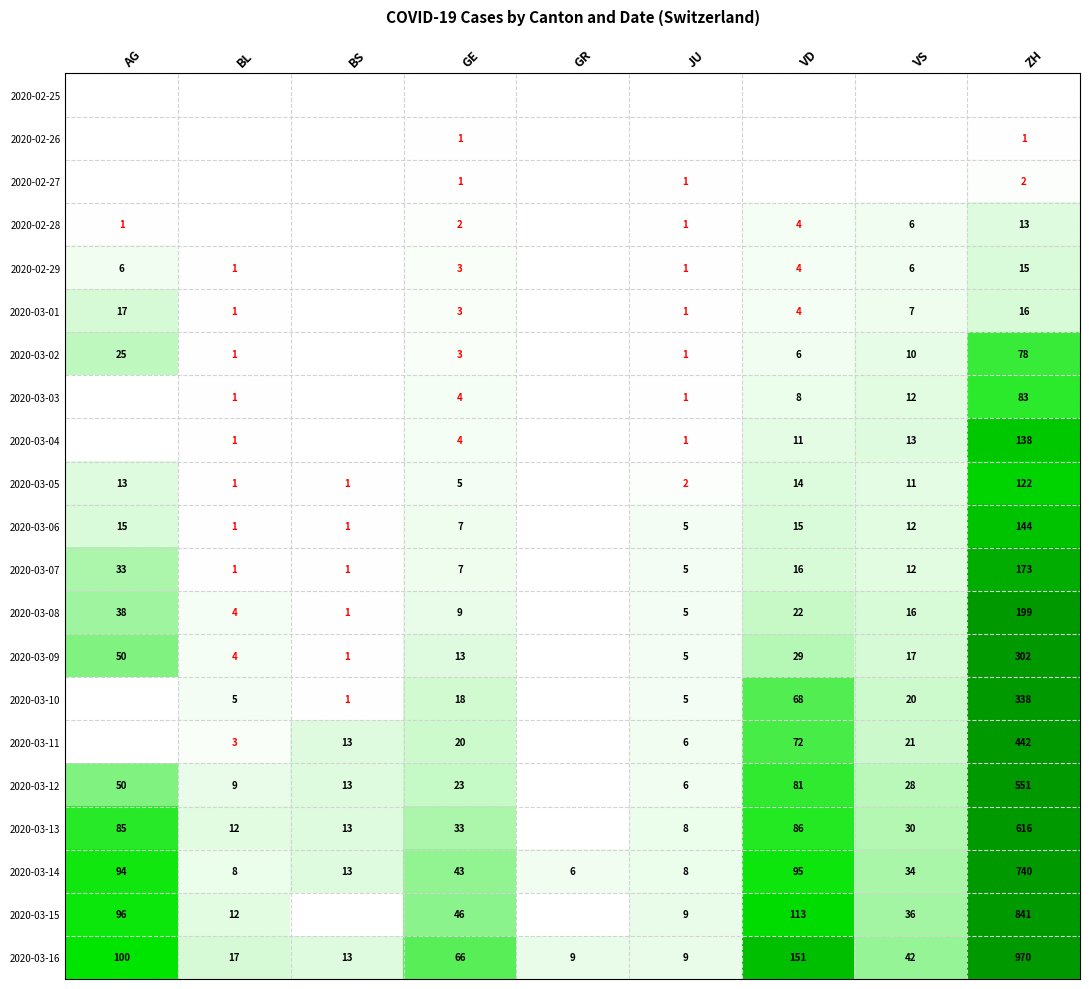

What is the difference between the 2020-03-07 values at VS and ZH?

161